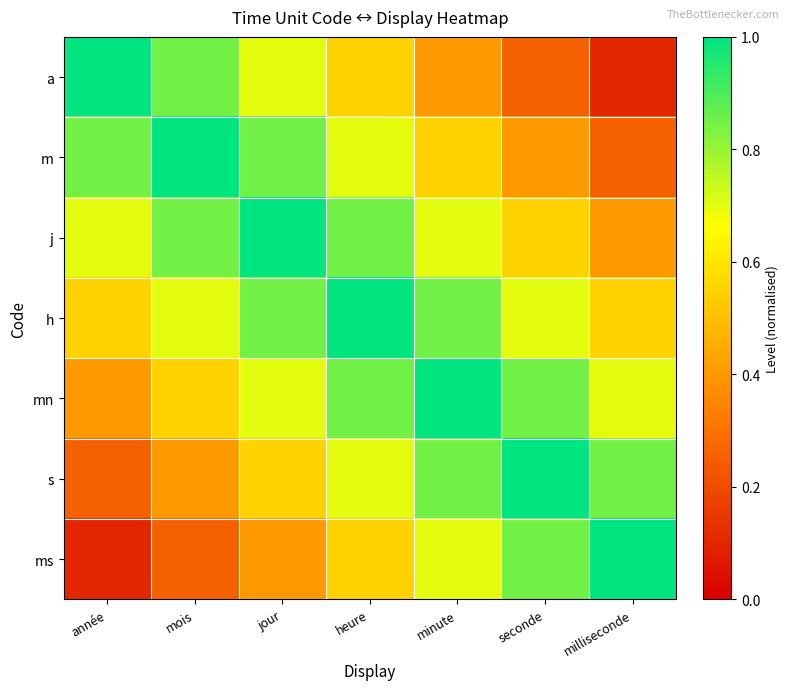

At how many categories does at least one series exceed 0?

7